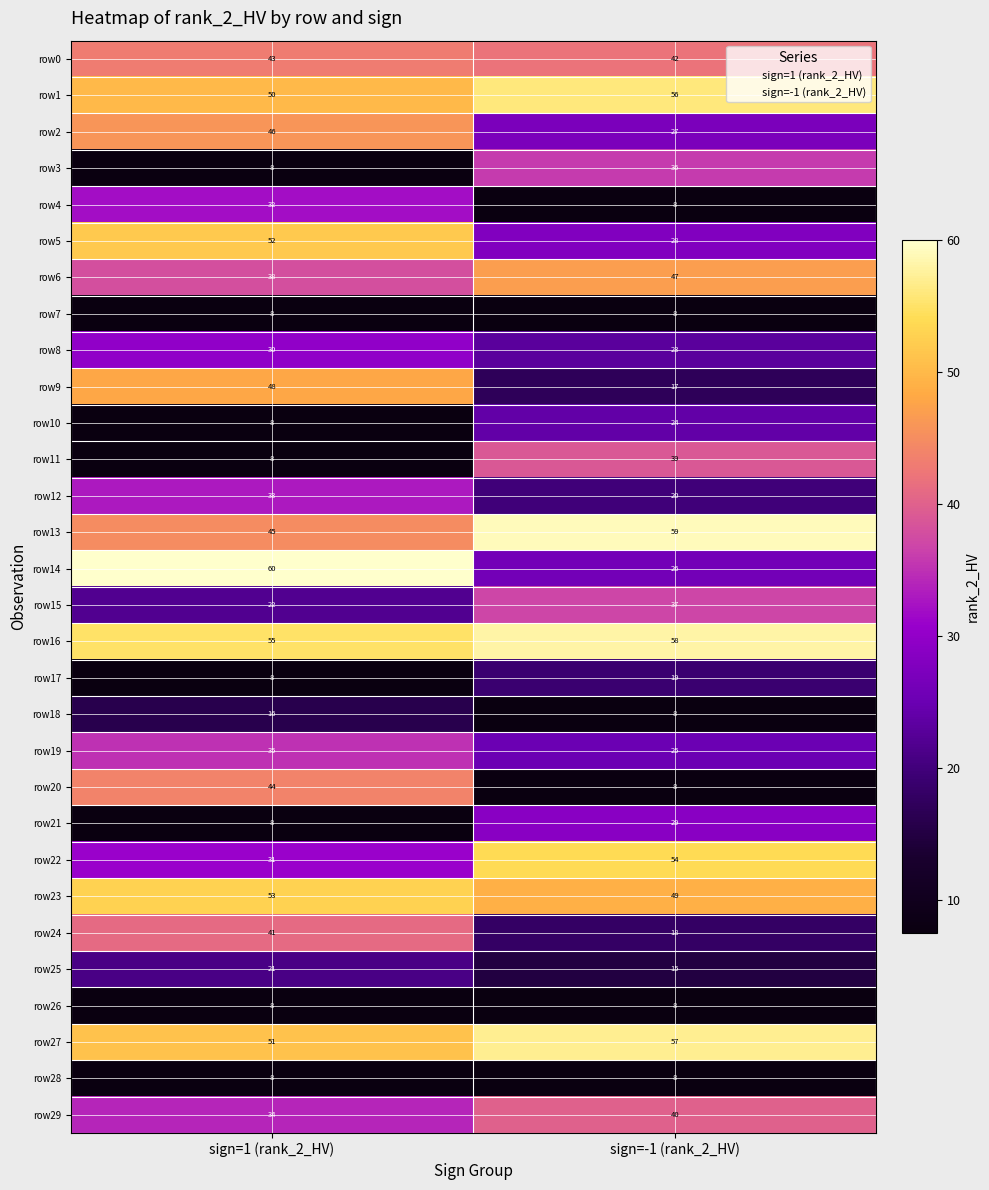

Which series has the largest range (max minus min)?

row20